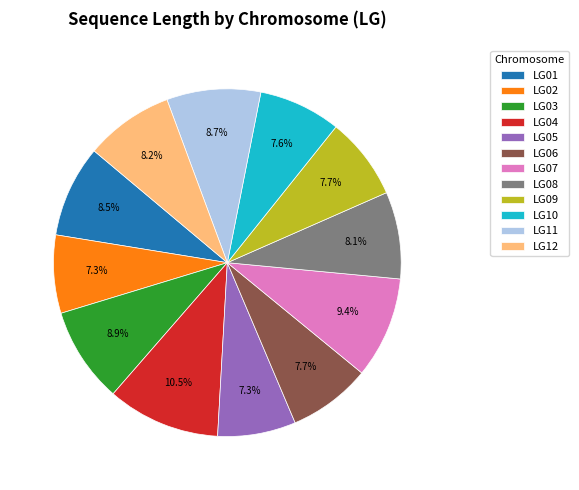

Which slice is the largest?

LG04